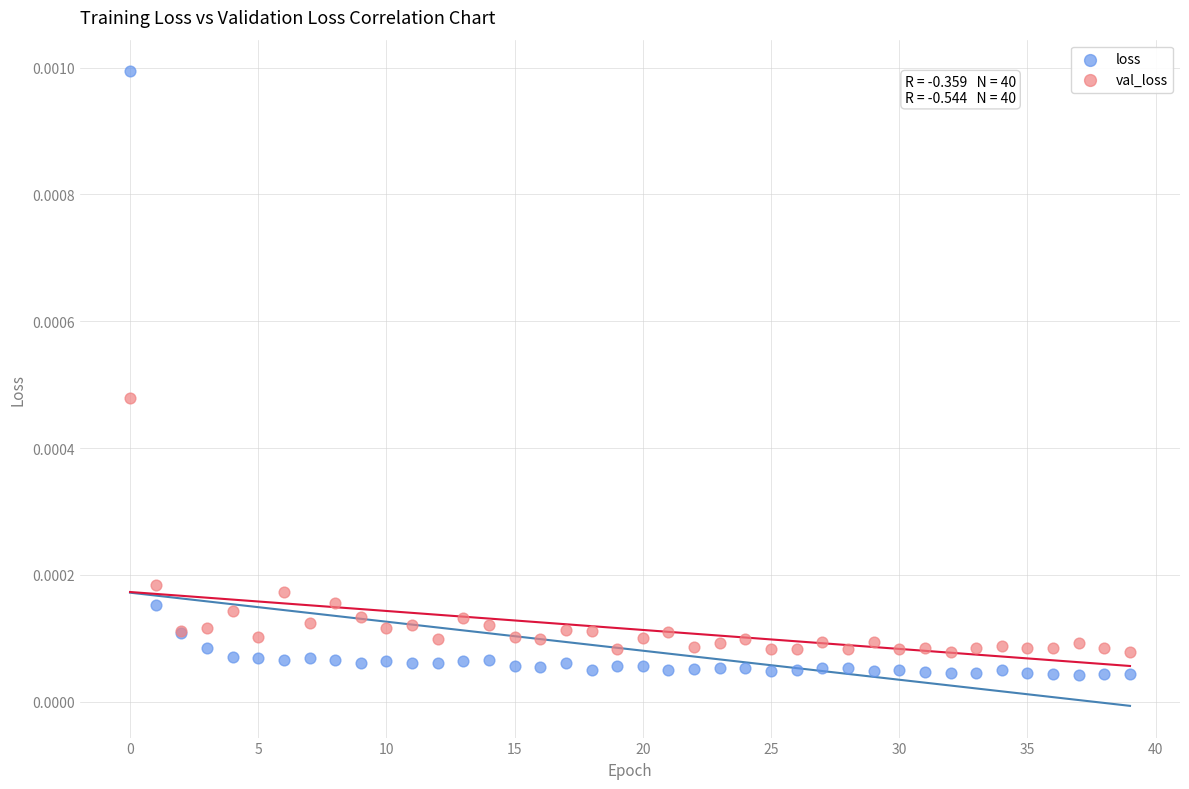

Which series has the widest spread of Y values?

loss